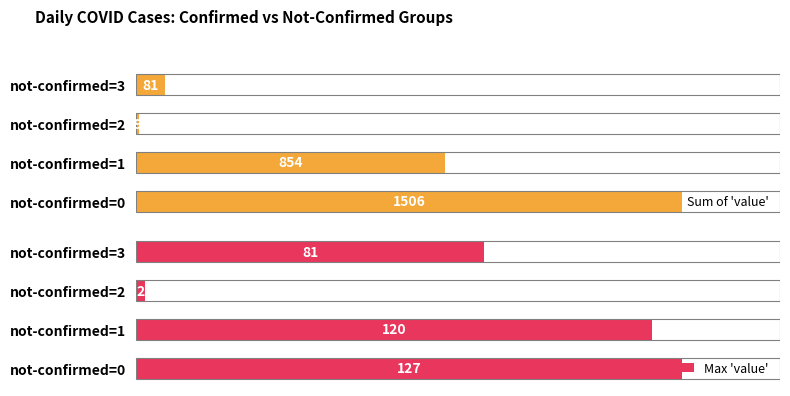

How many data points does each series have?

4